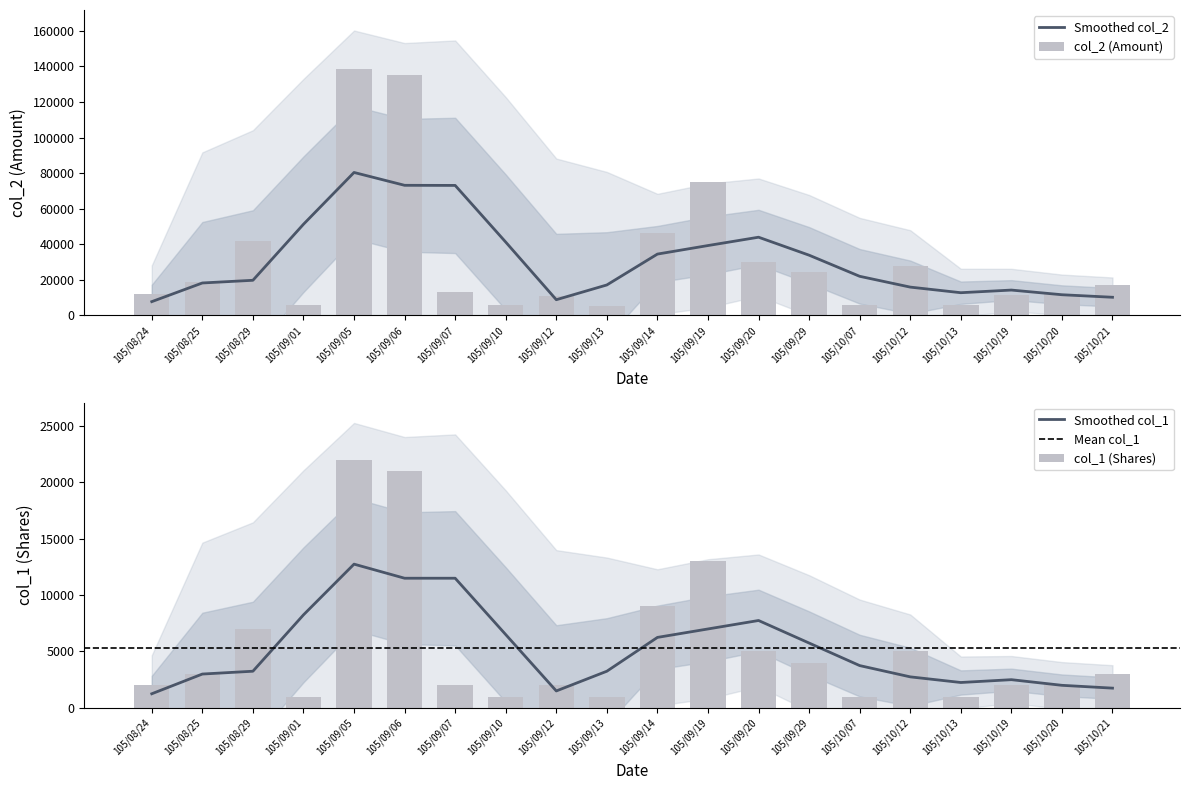

How many values in the col_1 series exceed 3000?

8